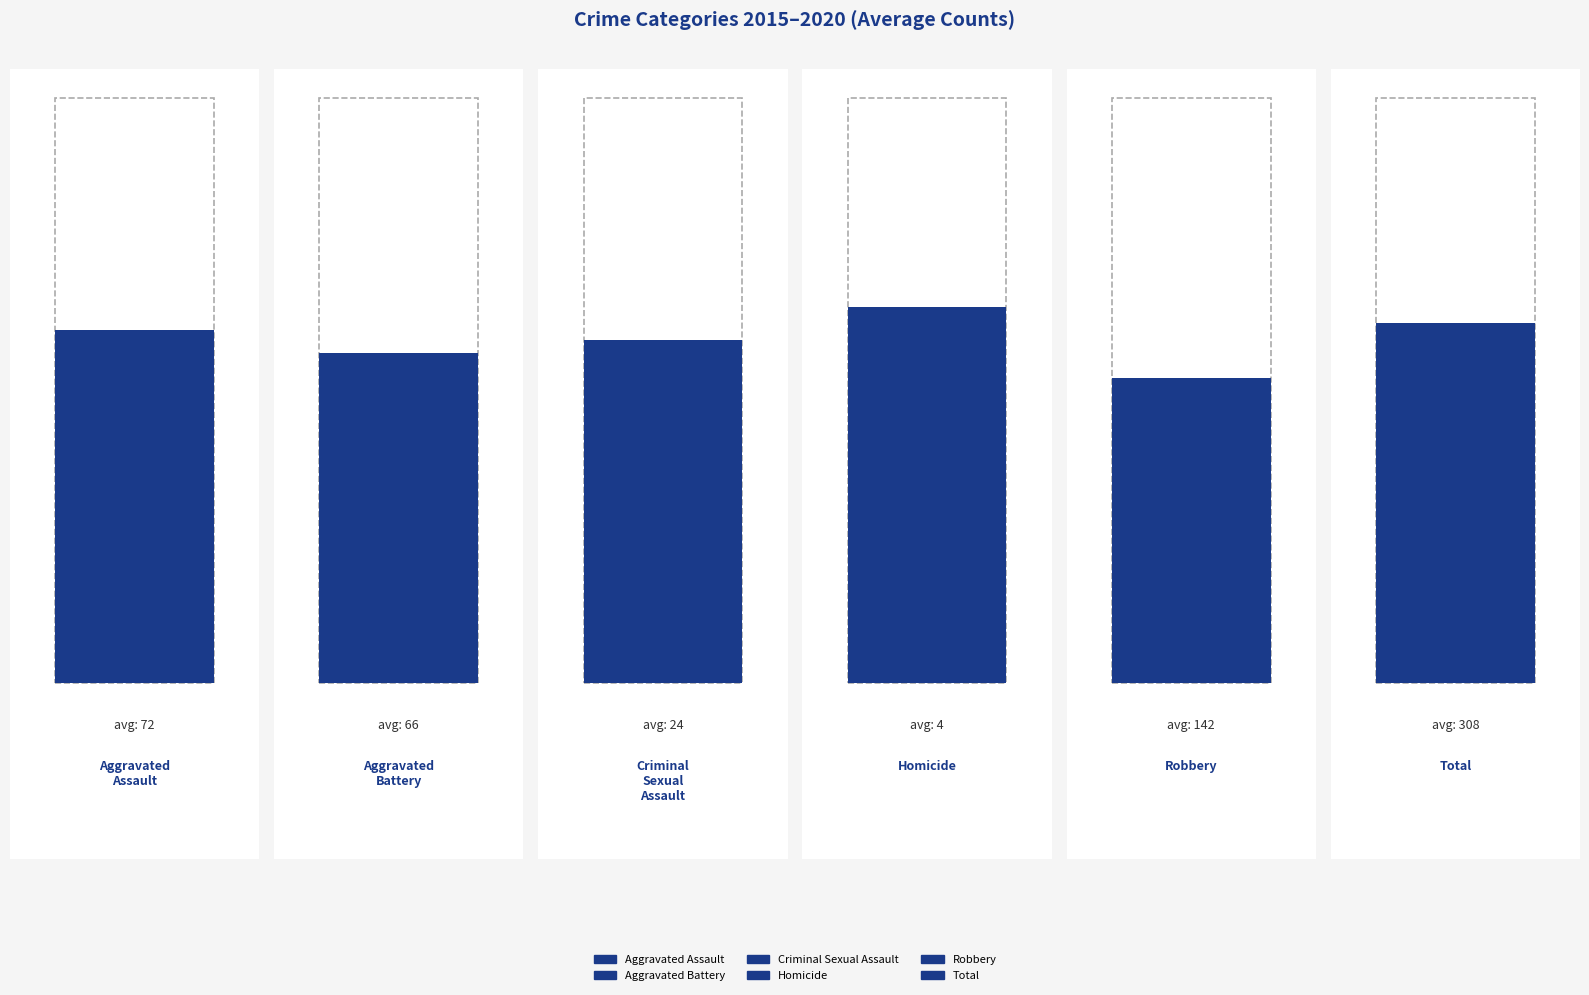

Which has a higher value, Robbery or Total?

Total